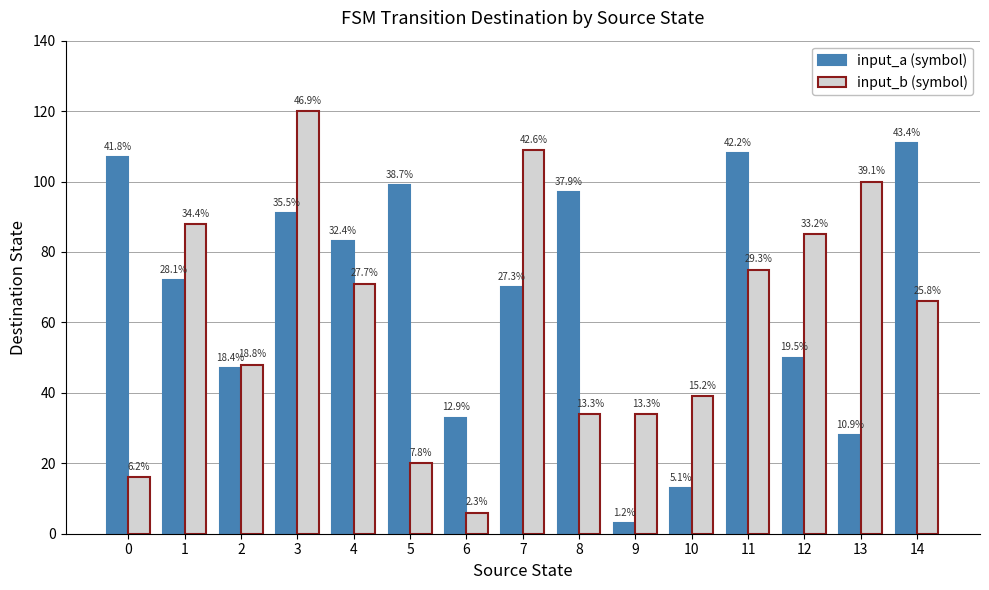

What is the value of the input_a (symbol) bar at the 4th from the left?

91